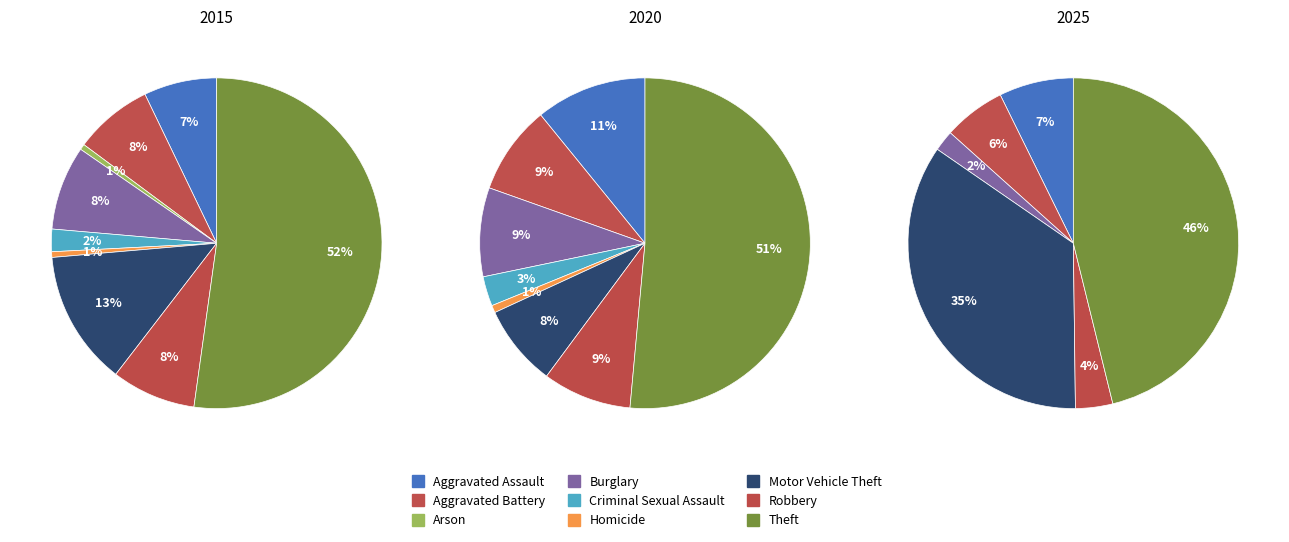

Which category accounts for the majority?

Theft